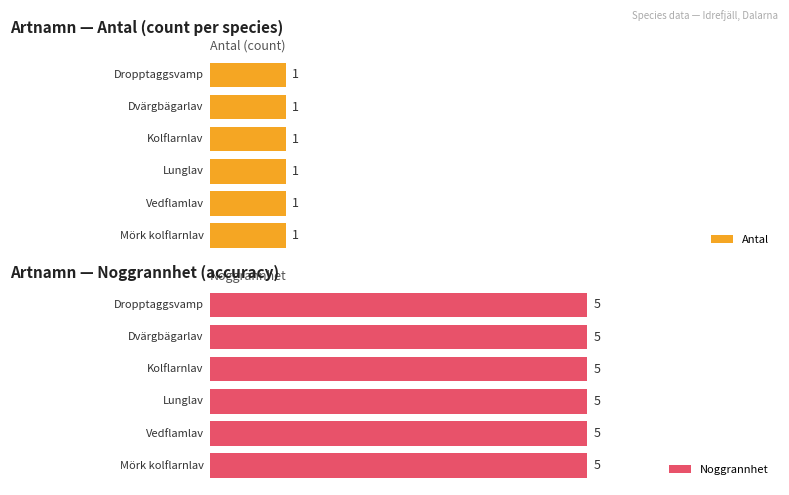

Is the value of Noggrannhet at Dvärgbägarlav greater than the value of Antal at Kolflarnlav?

Yes